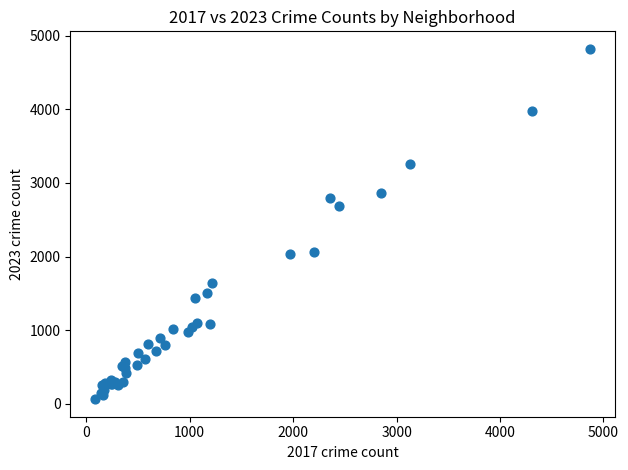

What Y value in the scatter plot is closest to 2442?

2689